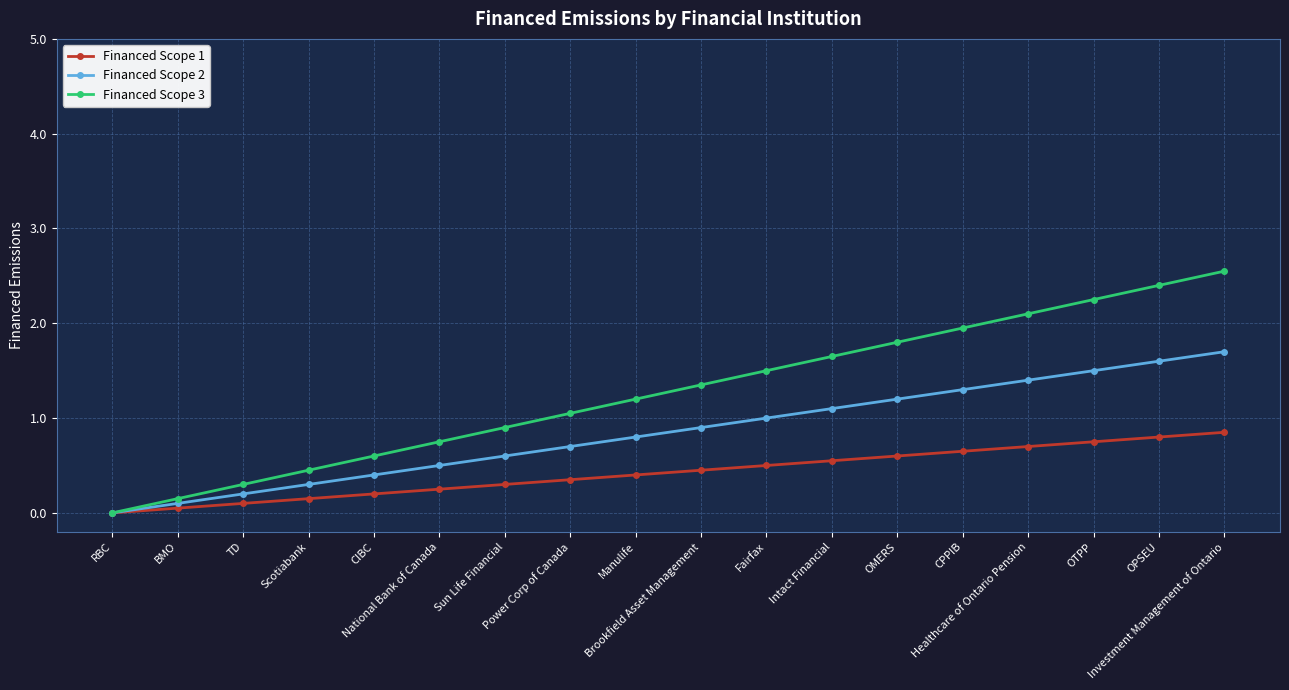

True or false: Financed Scope 1 has a value of 0.1 at CIBC.

False